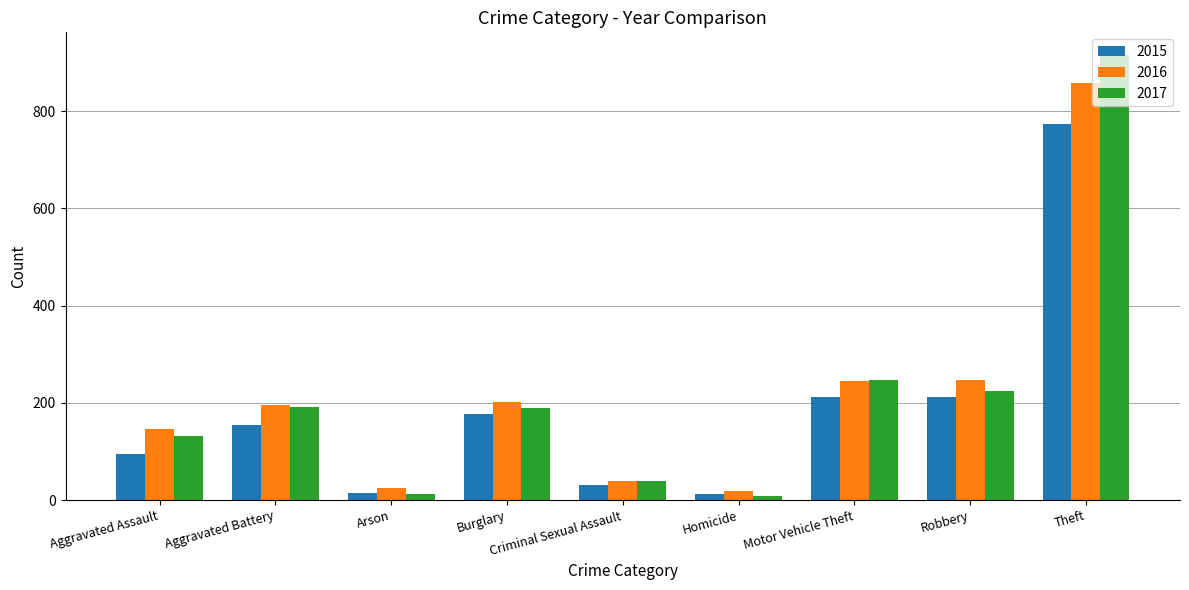

What is the difference between the second highest and minimum values in the 2015 series?

199